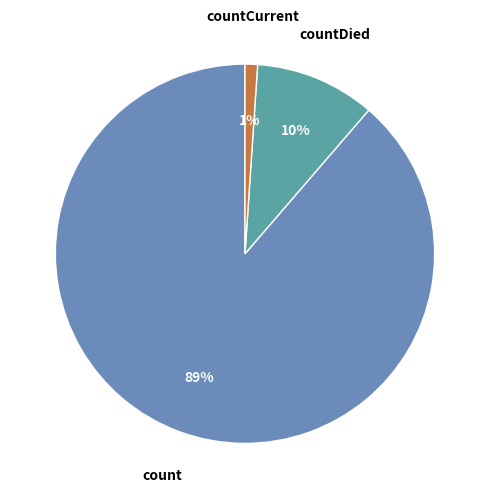

Rank the categories by value from highest to lowest.

count, countDied, countCurrent